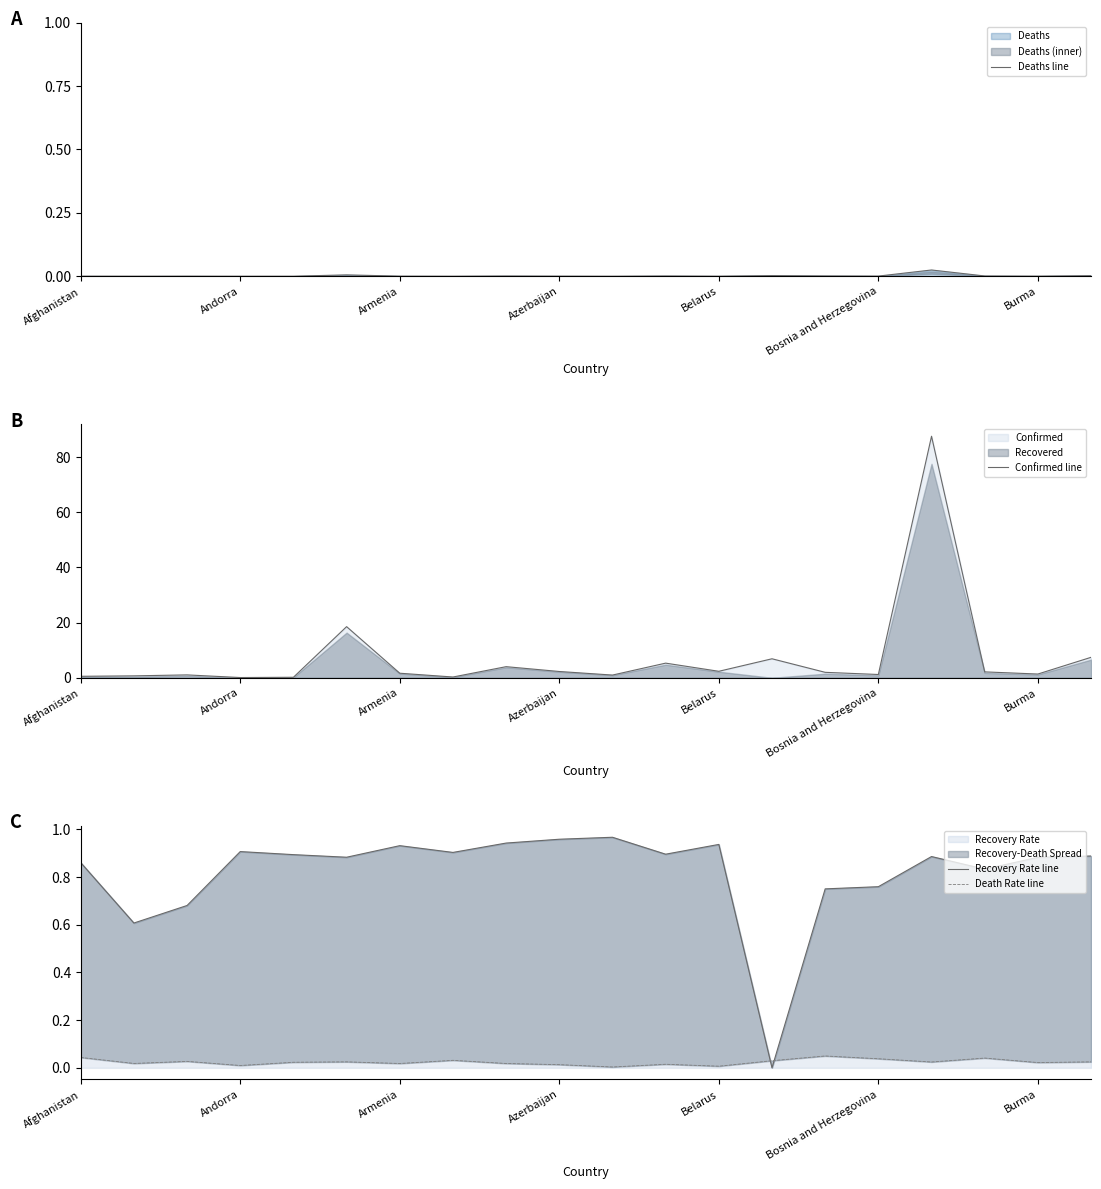

List the series in order of their peak value, highest first.

Confirmed line, Recovery Rate line, Death Rate line, Deaths line